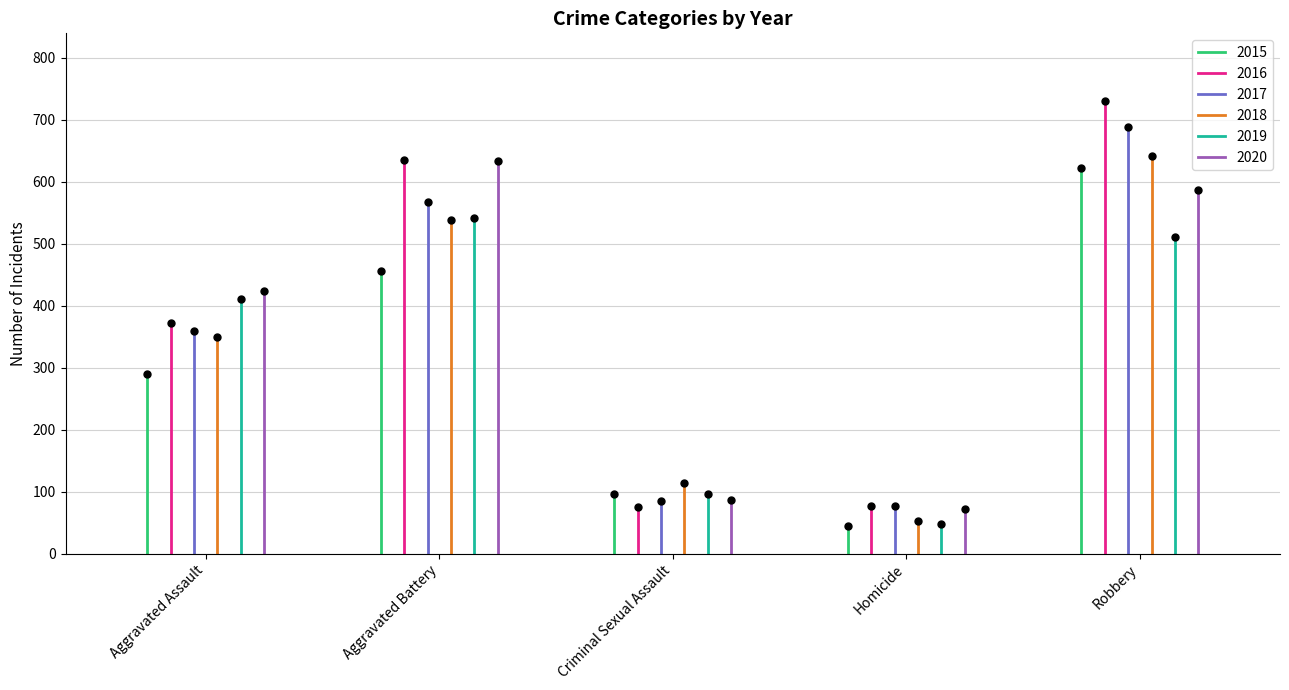

The value of 2017 at Aggravated Assault is 221. True or false?

False